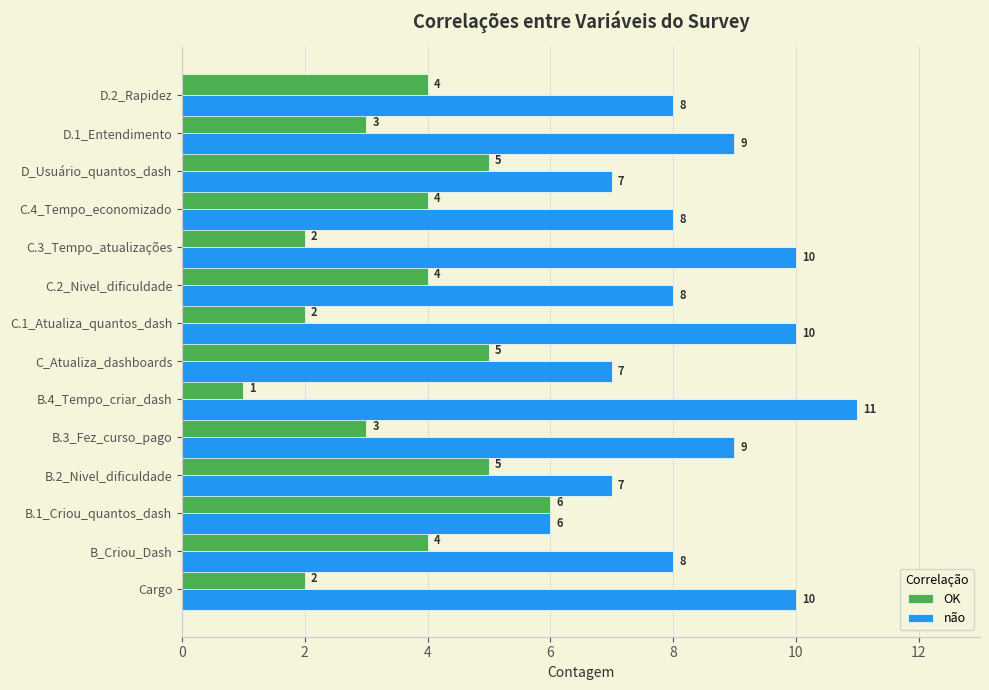

What is the spread (max minus min) of values at B.4_Tempo_criar_dash?

10